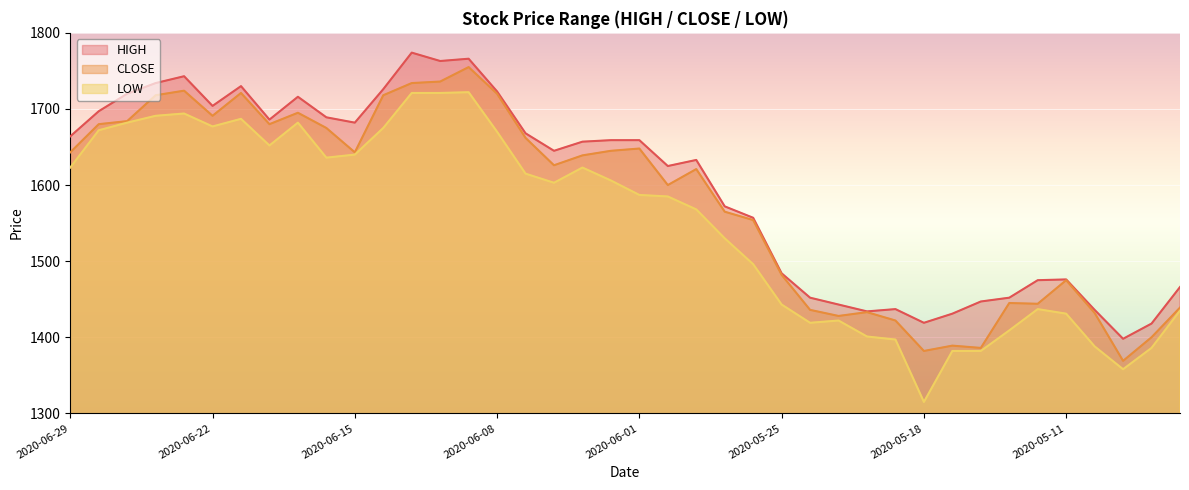

At which label does CLOSE first exceed 1639?

2020-06-29